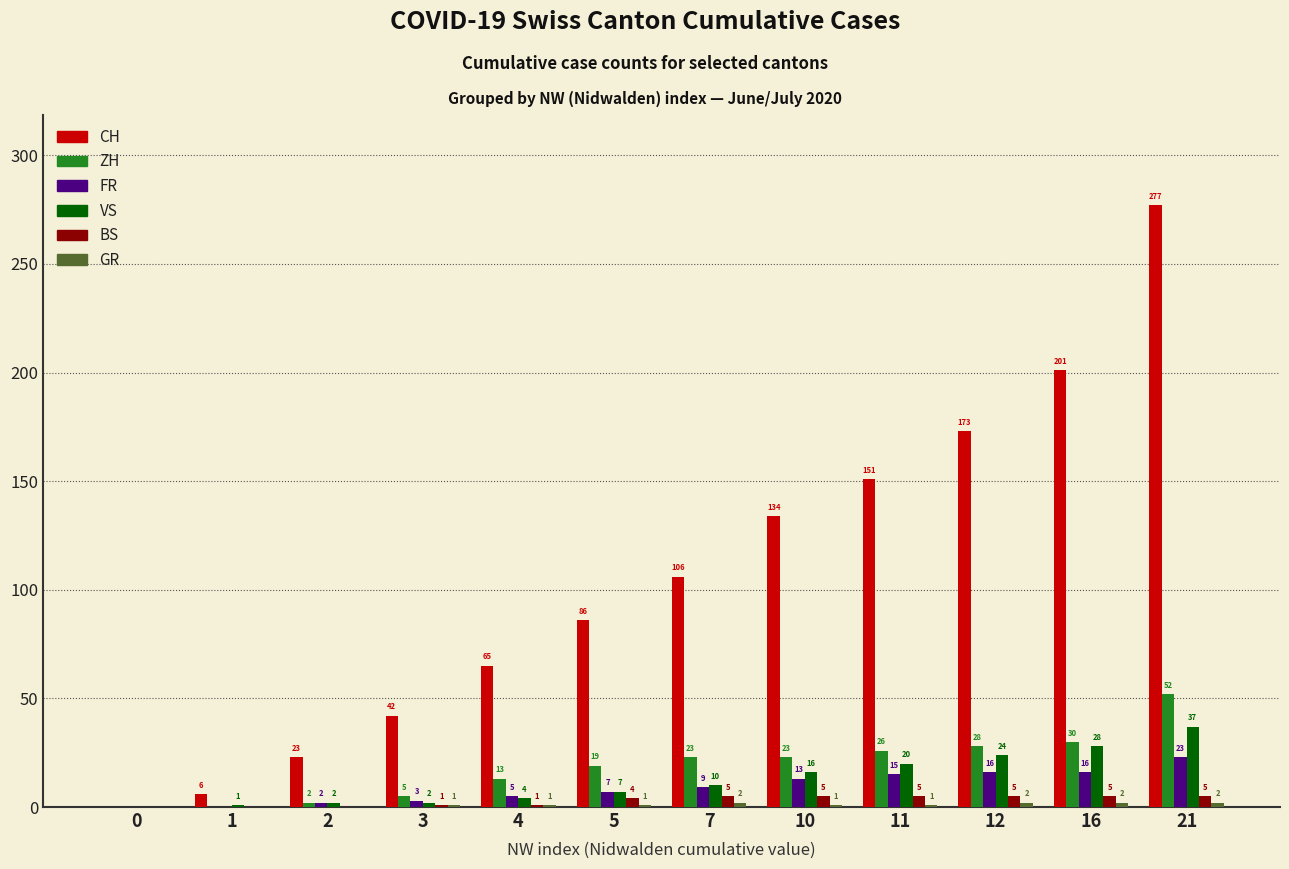

How many groups of bars are there?

12